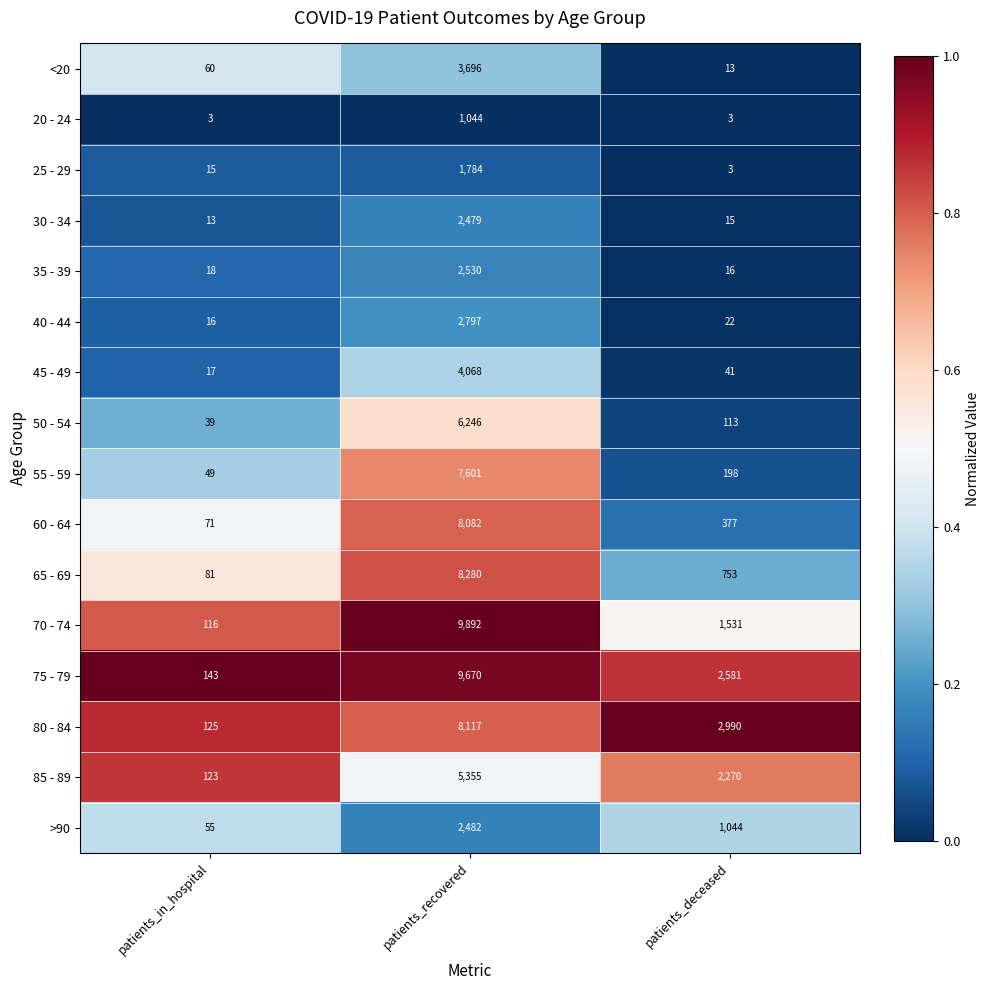

Which category has the highest value in the >90 series?

patients_recovered